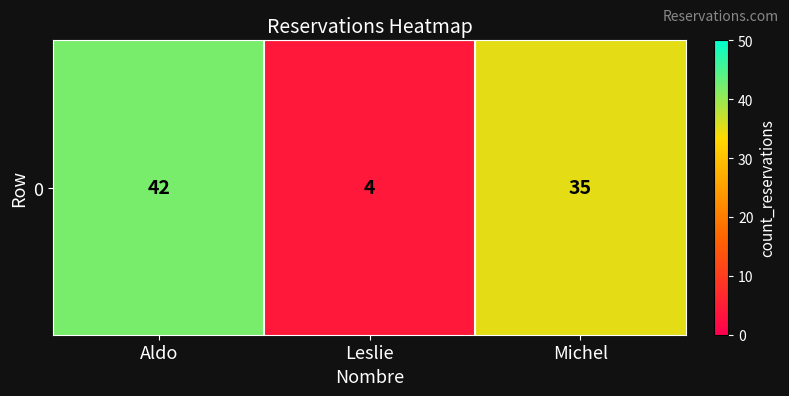

Rank the categories by value from highest to lowest.

Aldo, Michel, Leslie